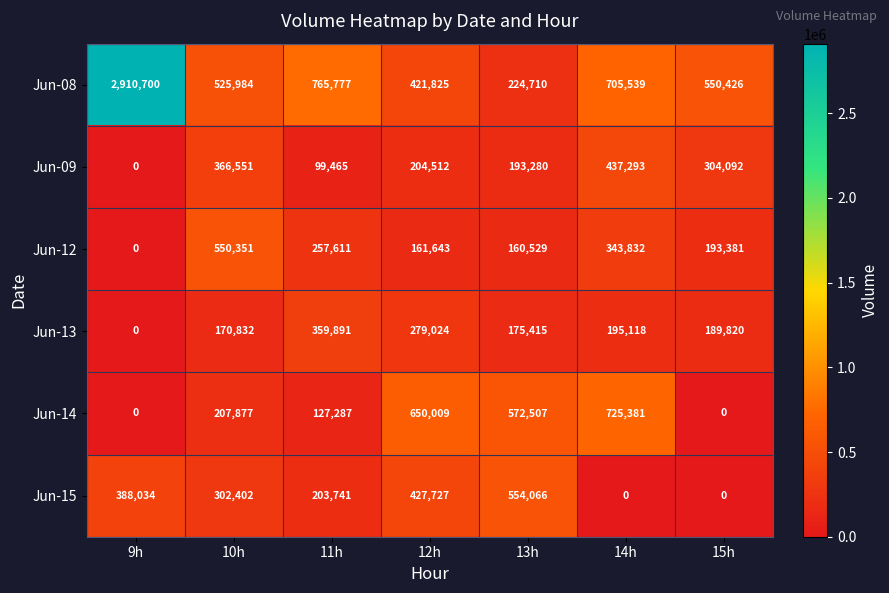

At 13h, list the series in order from smallest to largest.

Jun-12, Jun-13, Jun-09, Jun-08, Jun-15, Jun-14